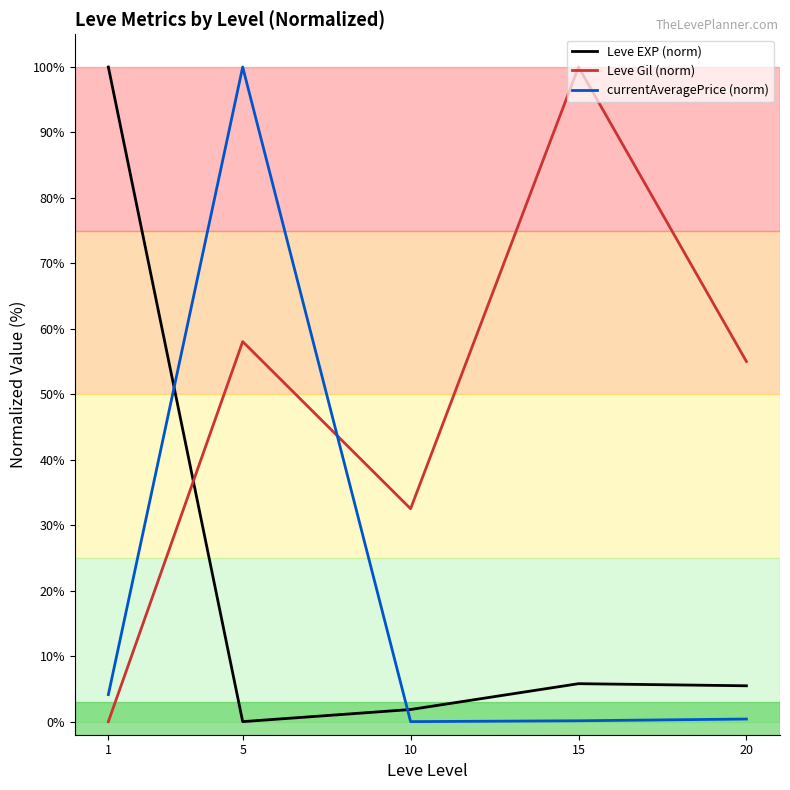

Where do currentAveragePrice (norm) and Leve EXP (norm) first cross each other?

1 and 5